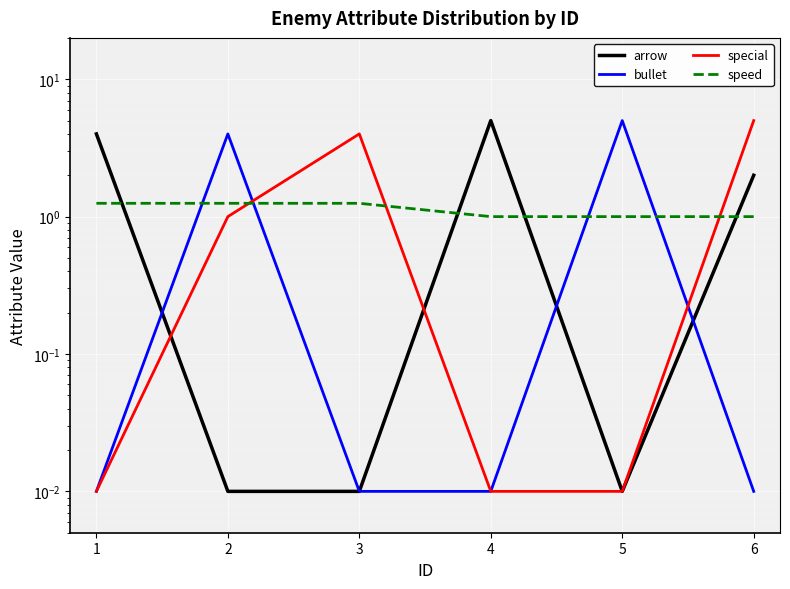

Reading left to right, transcribe all the data shown in this chart.

arrow: 1=4.0	2=0.0	3=0.0	4=5.0	5=0.0	6=2.0
bullet: 1=0.0	2=4.0	3=0.0	4=0.0	5=5.0	6=0.0
special: 1=0.0	2=1.0	3=4.0	4=0.0	5=0.0	6=5.0
speed: 1=1.2	2=1.2	3=1.2	4=1.0	5=1.0	6=1.0